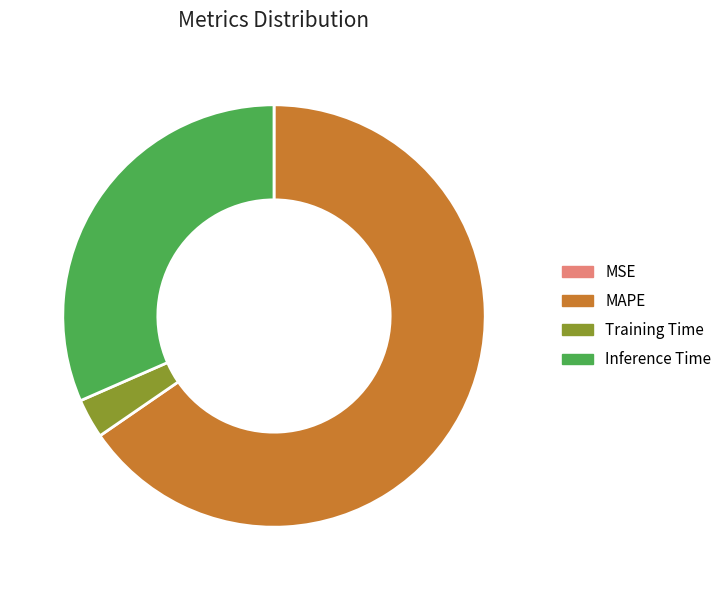

Is there a majority slice in this chart?

Yes